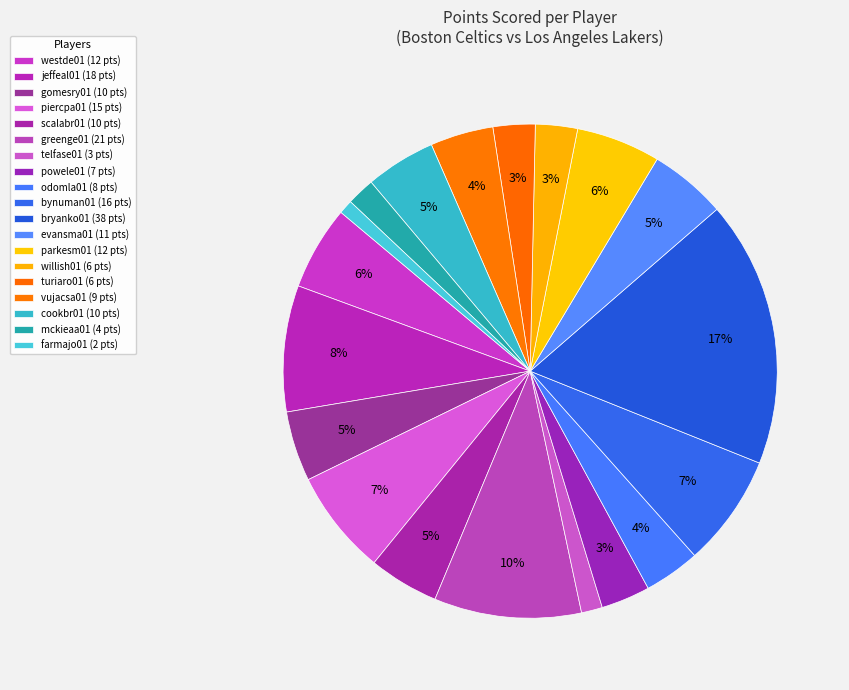

How many segments does this pie chart have?

19